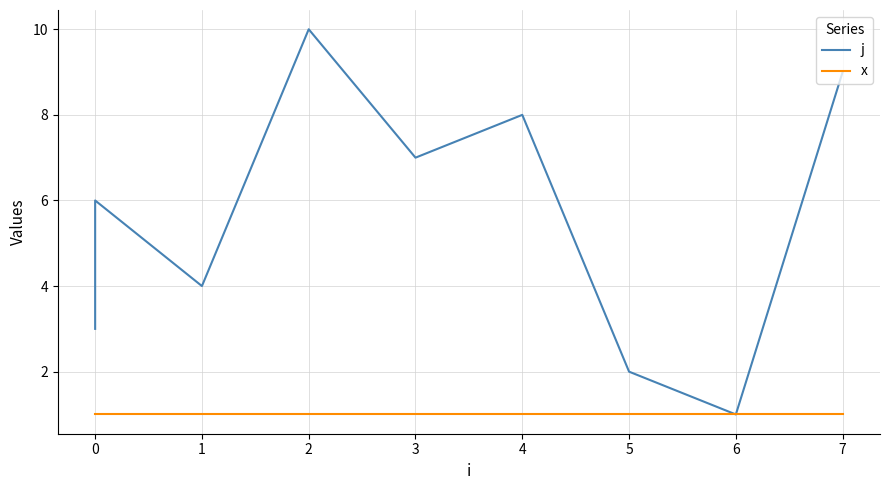

What is the value of the x point at the 4th from the left?

1